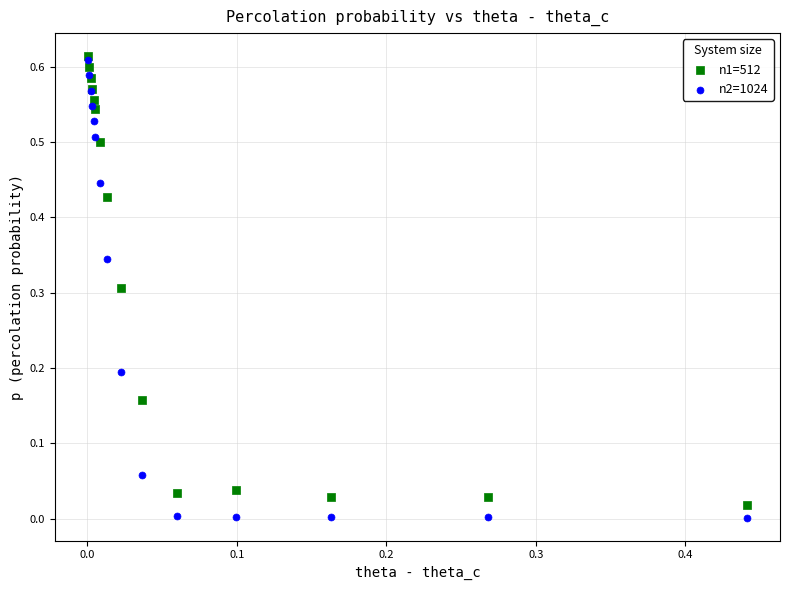

Which series has the widest spread of Y values?

n2=1024